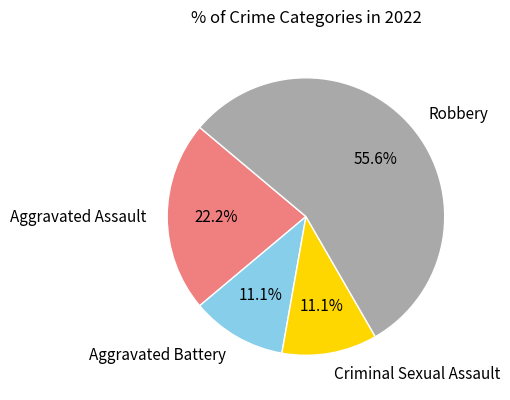

What is the largest slice in the pie chart?

Robbery